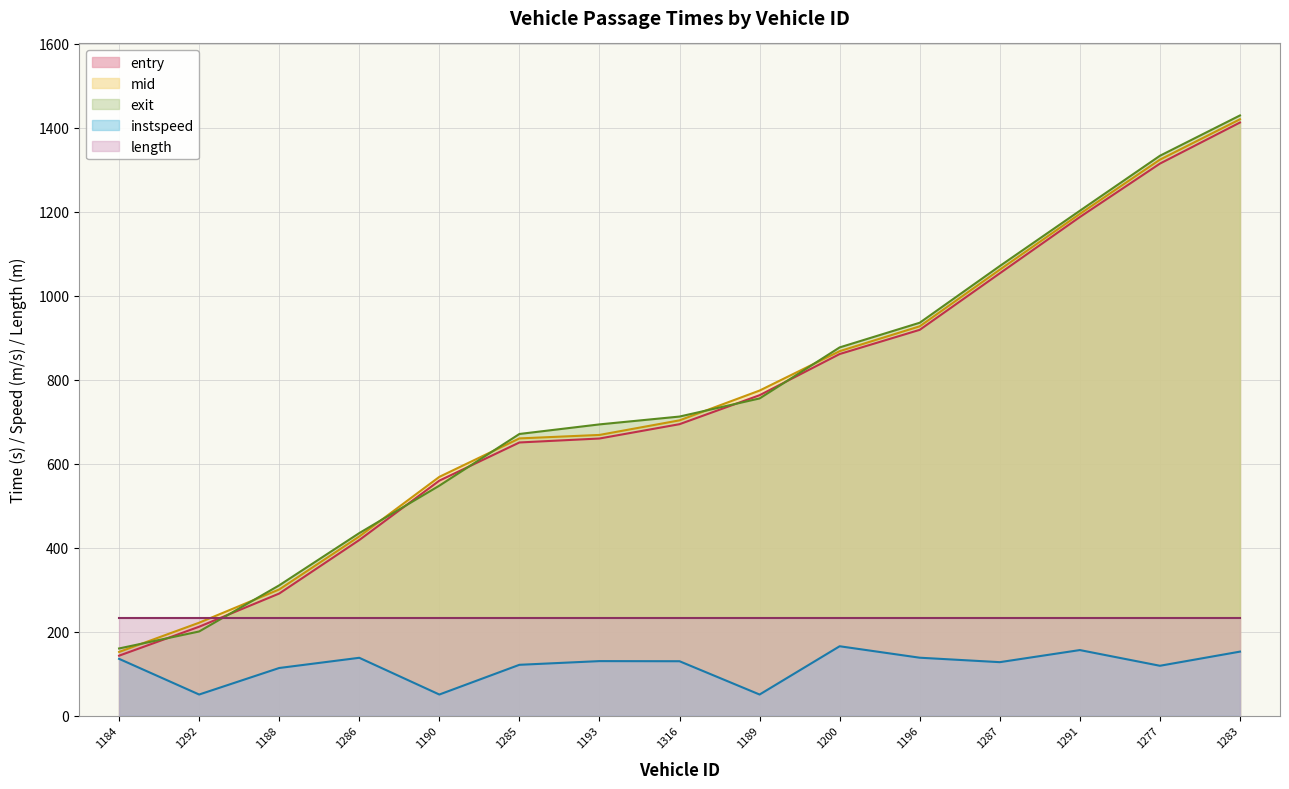

True or false: entry has a value of 1079.0 at 1285.

False